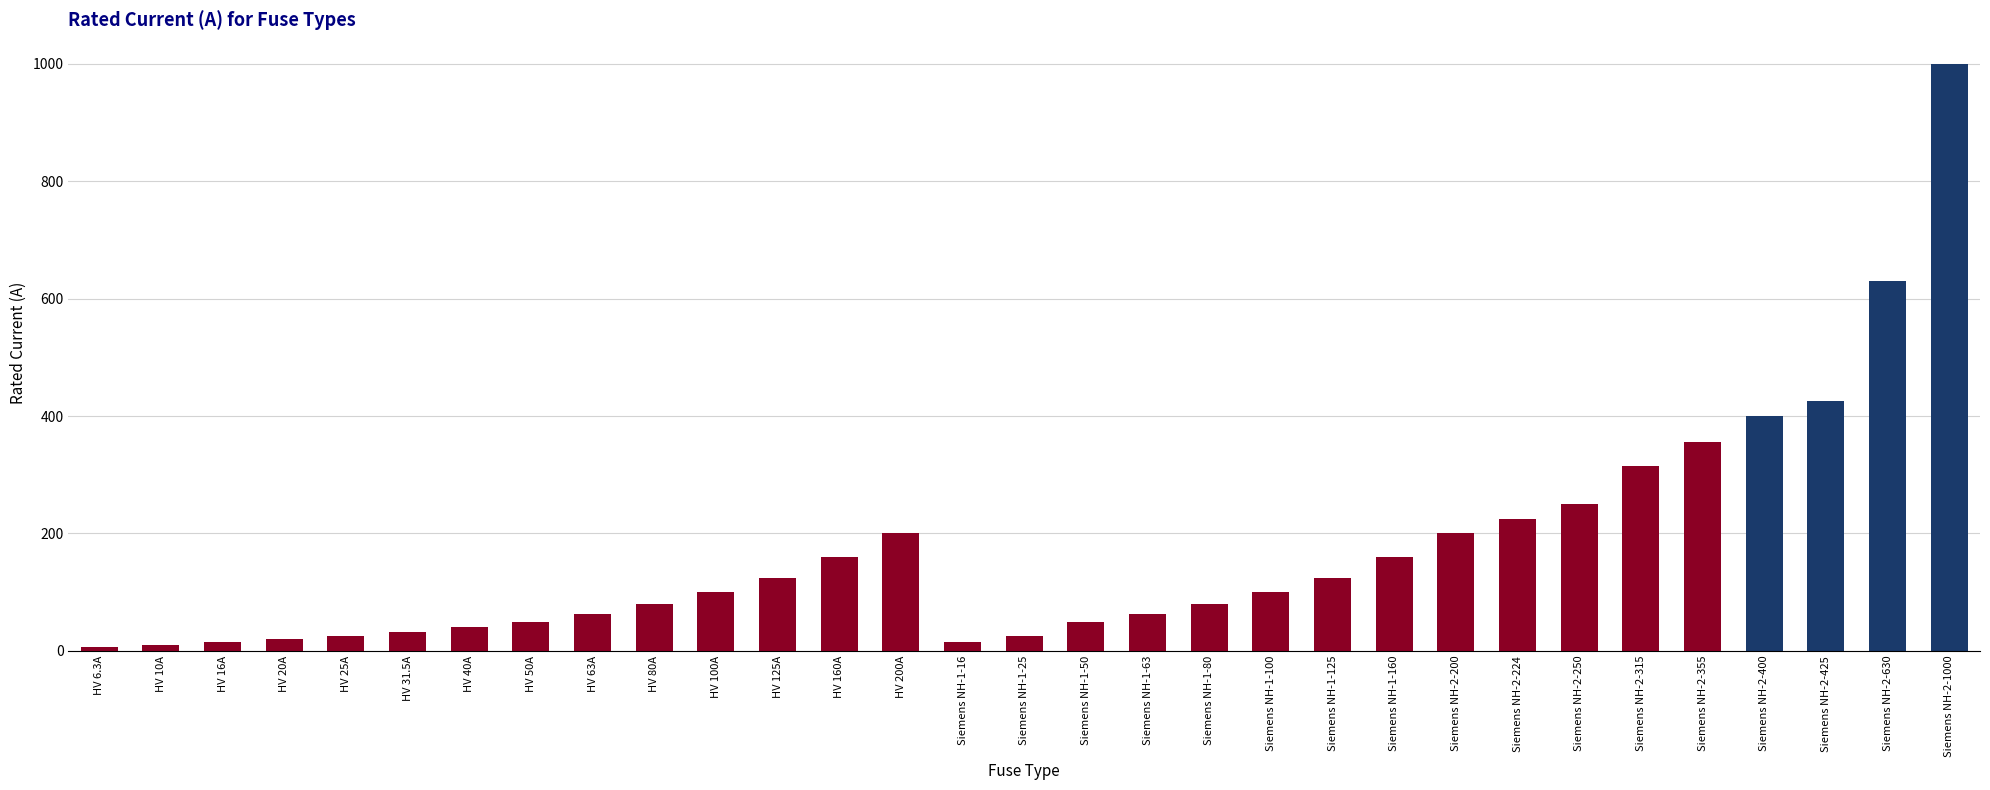

What is the sum of the values at Siemens NH-1-63 and HV 80A?

143.0